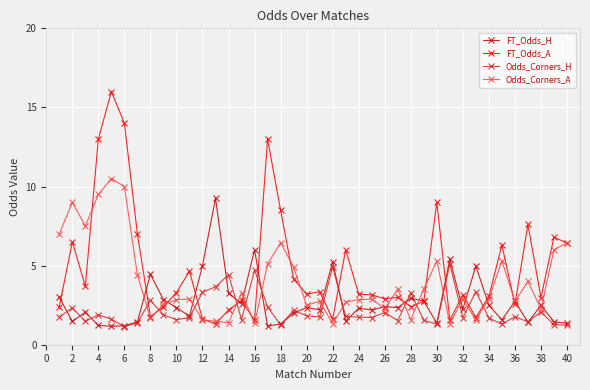

Which series has the largest total across all categories?

FT_Odds_A